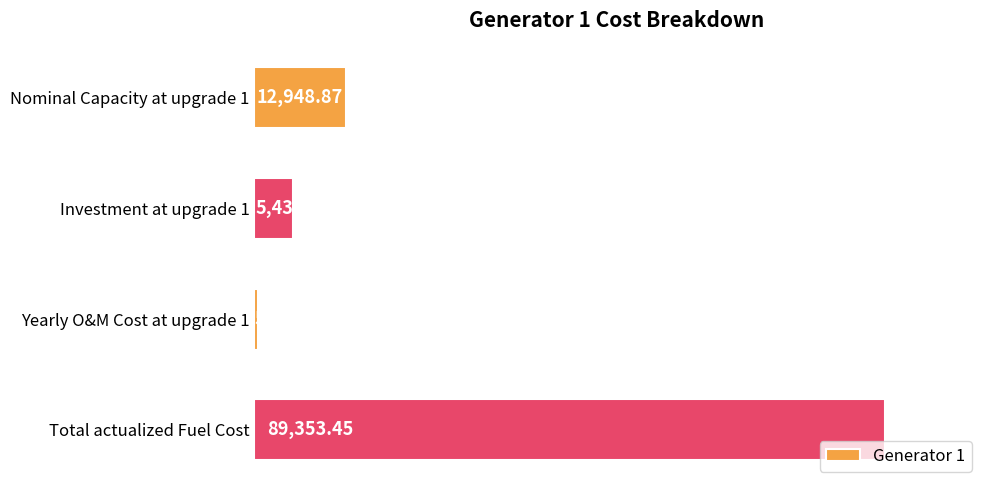

Between Yearly O&M Cost at upgrade 1 and Investment at upgrade 1, which is larger?

Investment at upgrade 1